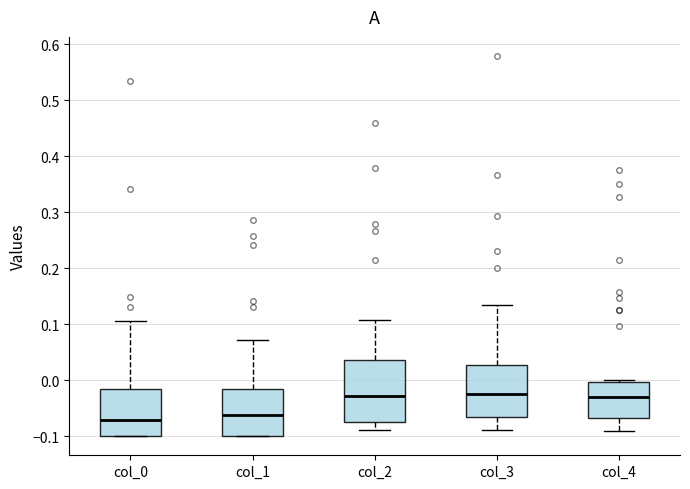

Reading left to right, transcribe this box plot: for each box, give where its median line is, the range the box spans, and where its two whiskers end, as read against the y-axis. The values are not printed on the chart, so give them approximately, as read against the axis.

col_0: median -0.07, box -0.10 to -0.02, whiskers -0.10 to 0.11
col_1: median -0.06, box -0.10 to -0.02, whiskers -0.10 to 0.07
col_2: median -0.03, box -0.08 to 0.04, whiskers -0.09 to 0.11
col_3: median -0.03, box -0.07 to 0.03, whiskers -0.09 to 0.14
col_4: median -0.03, box -0.07 to 0.00, whiskers -0.09 to 0.00 (just above the box's upper edge)